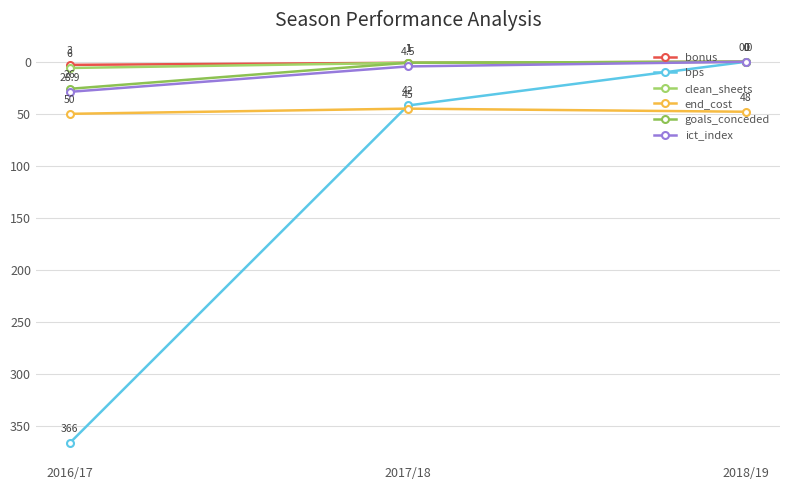

Which series has the widest spread of values?

bps